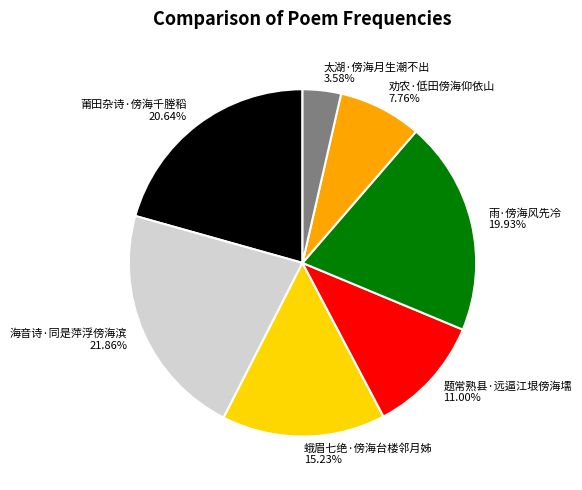

What percentage is the 雨·傍海风先冷 slice, to the nearest percent?

20%